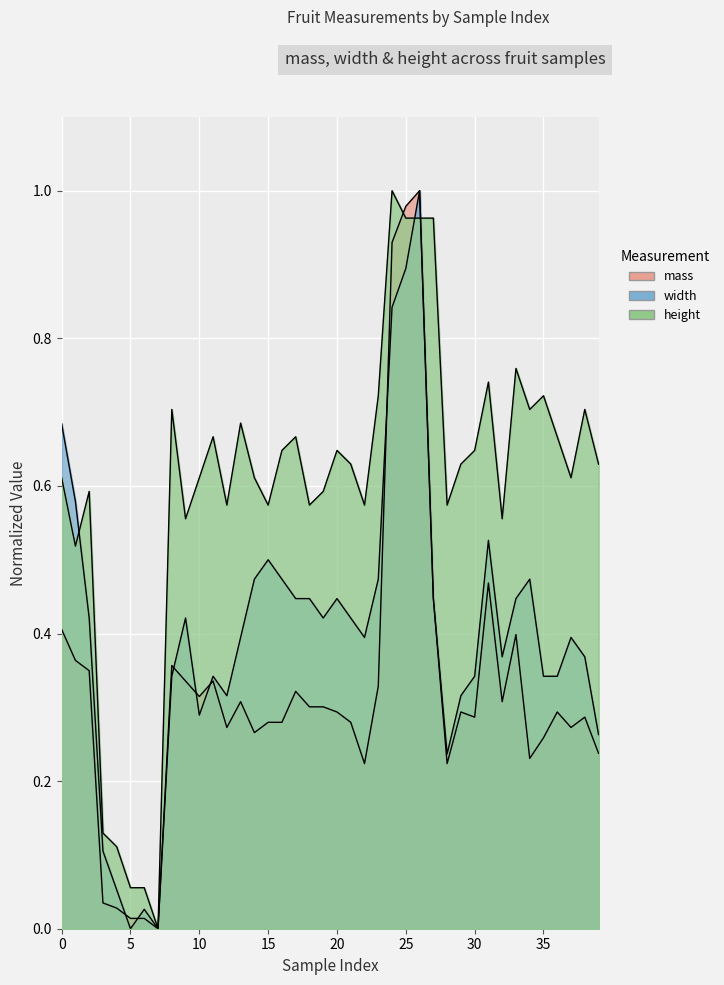

Which series changed the most between 24 and 34?

mass